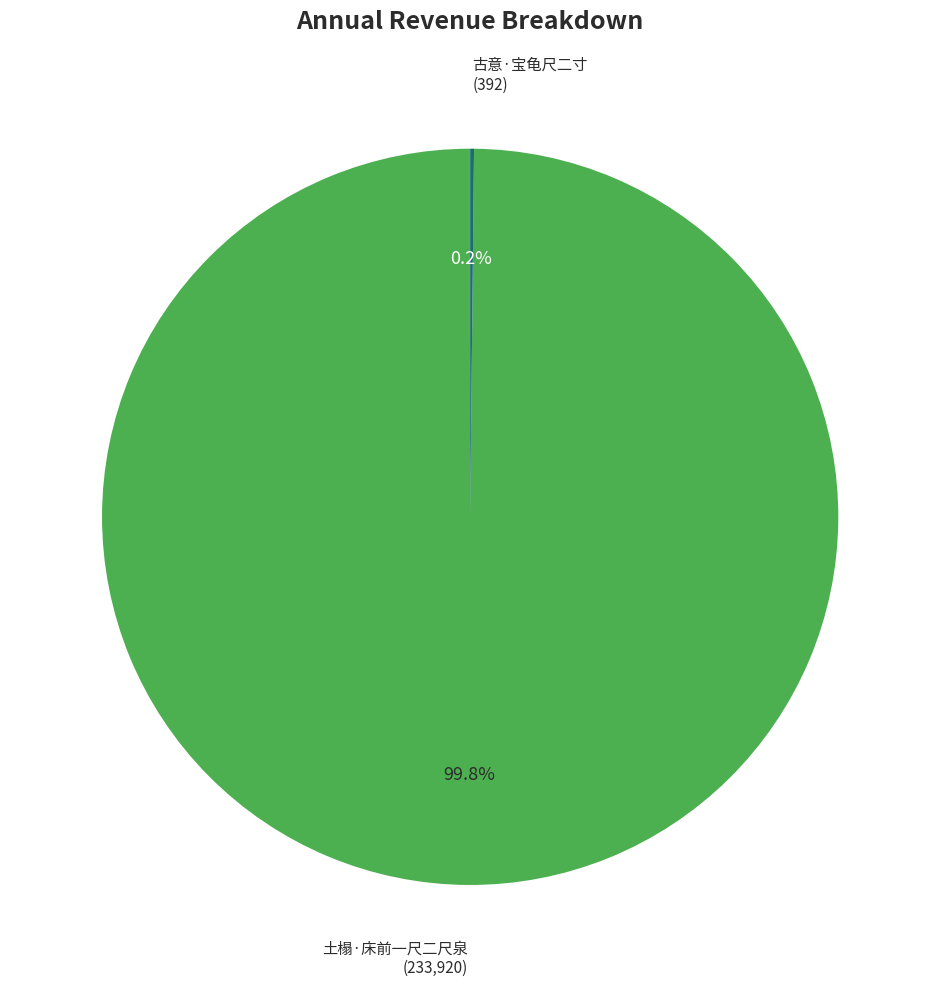

Which category has the biggest portion of the pie?

土榻·床前一尺二尺泉